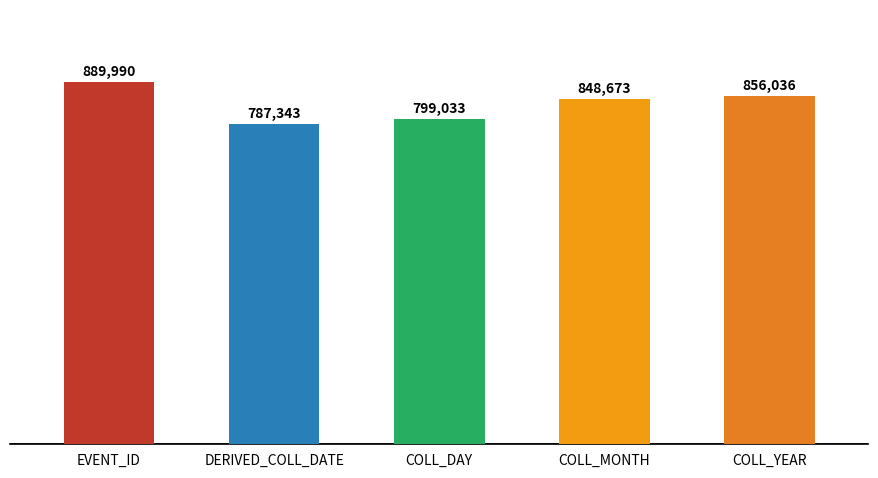

The value at COLL_MONTH is 848673. True or false?

True